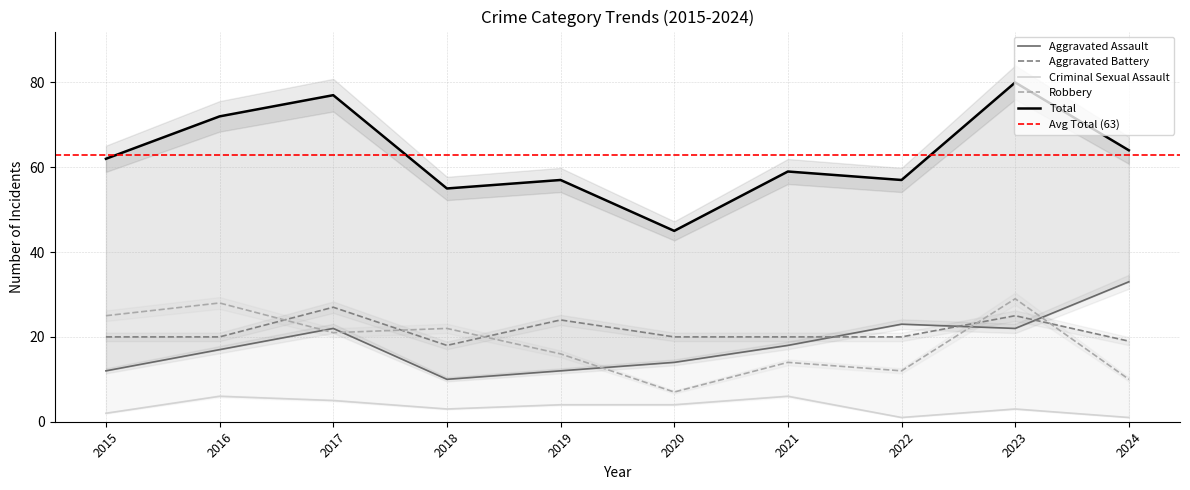

True or false: Robbery and Aggravated Battery intersect in this chart.

True